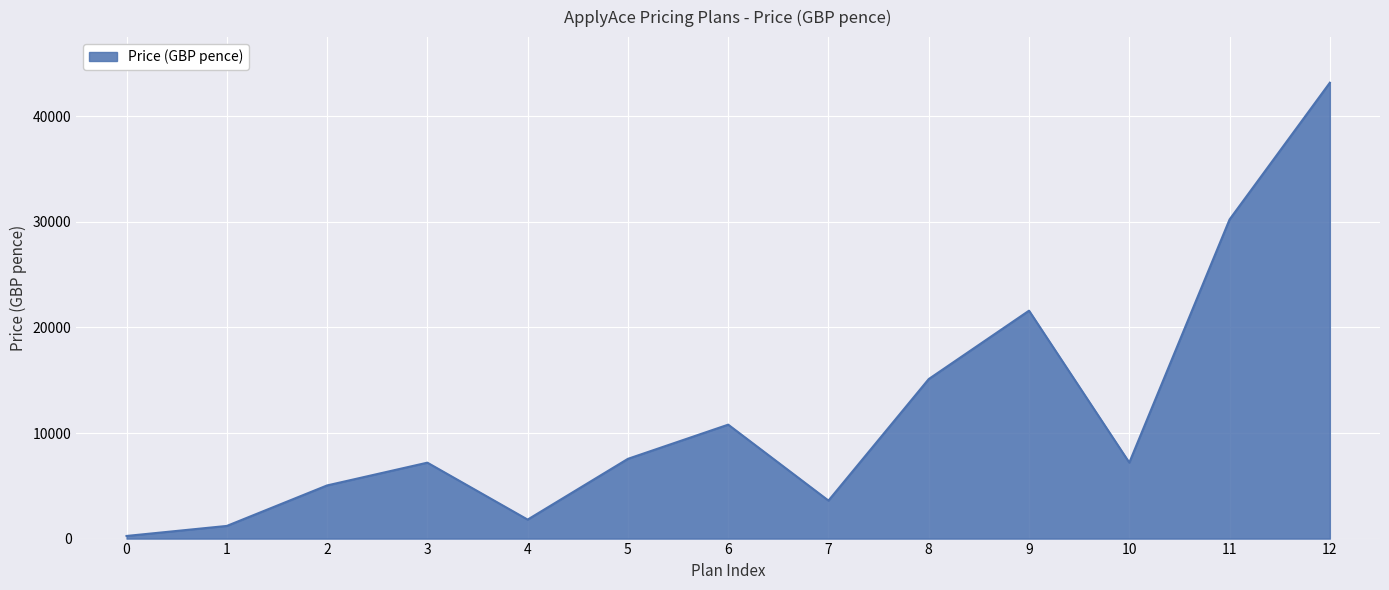

The value at 3 is 7194. True or false?

True